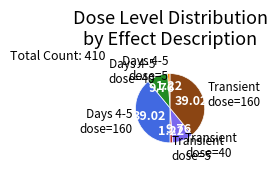

Does Transient dose=160 represent more than half of the total?

No